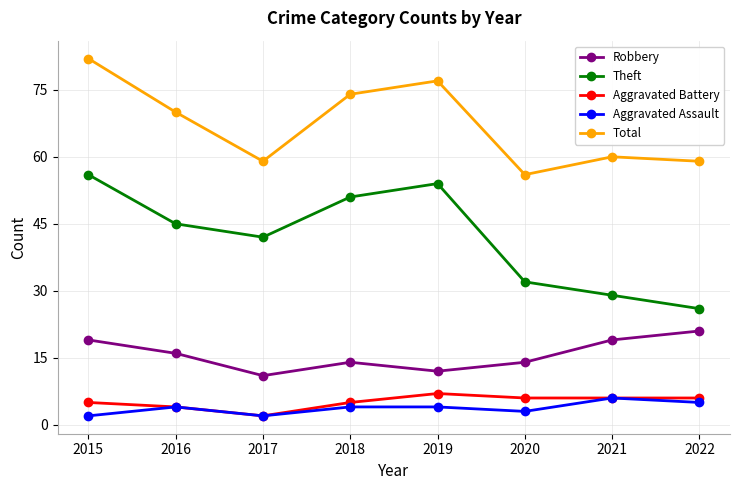

Is the value of Aggravated Assault at 2020 greater than the value of Robbery at 2018?

No